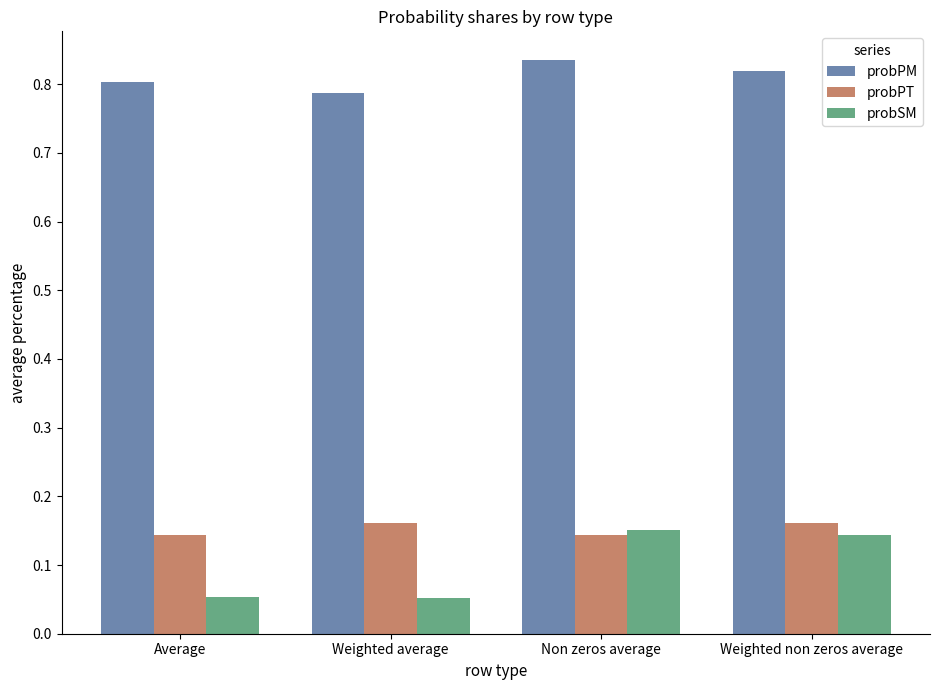

Count the probPT values in the range 0 to 1.

4